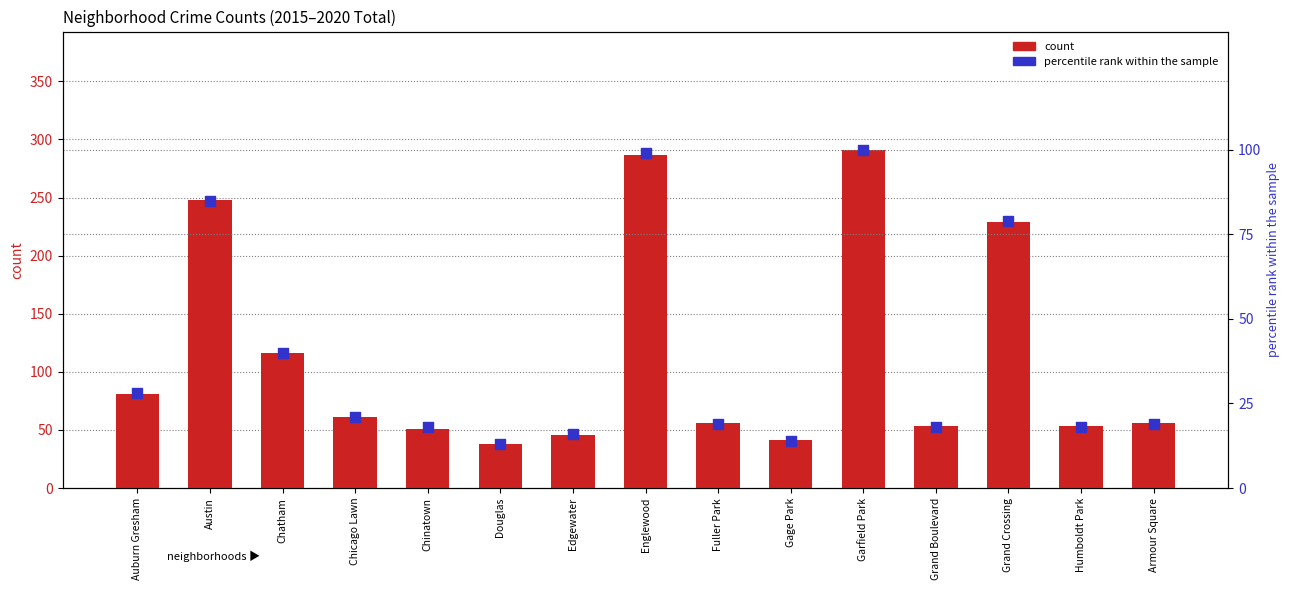

What is the total value across all series at Garfield Park?

391